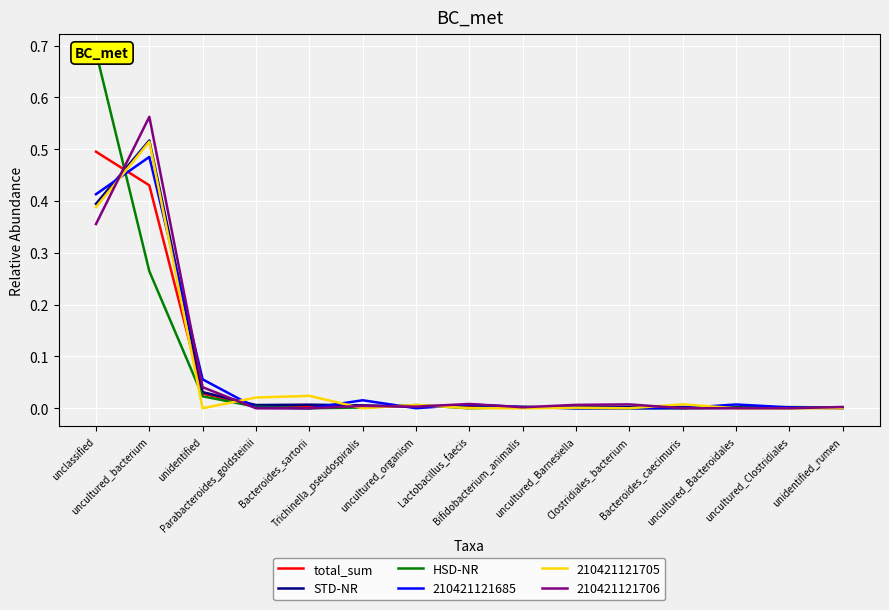

What is the label of the 7th point from the right?

Bifidobacterium_animalis